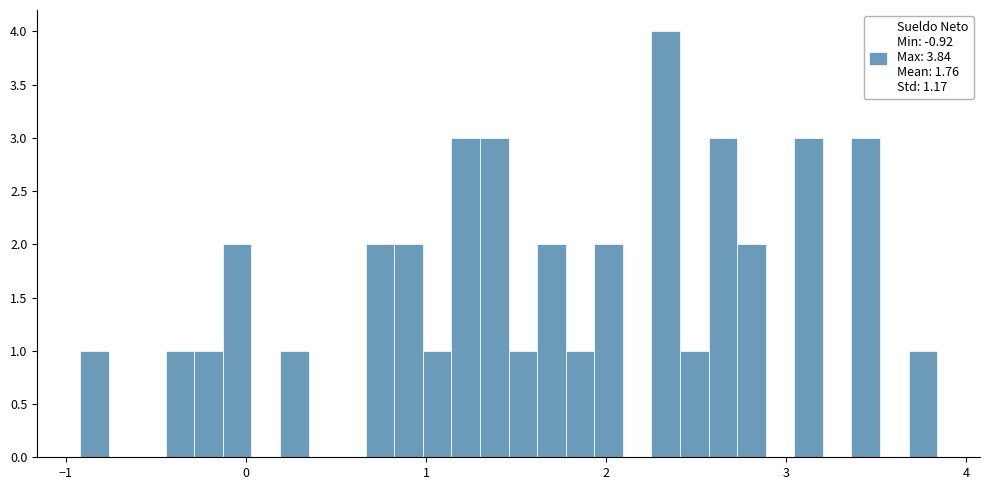

Read against the x-axis, roughly where is the centre of the tallest bar?

2.3